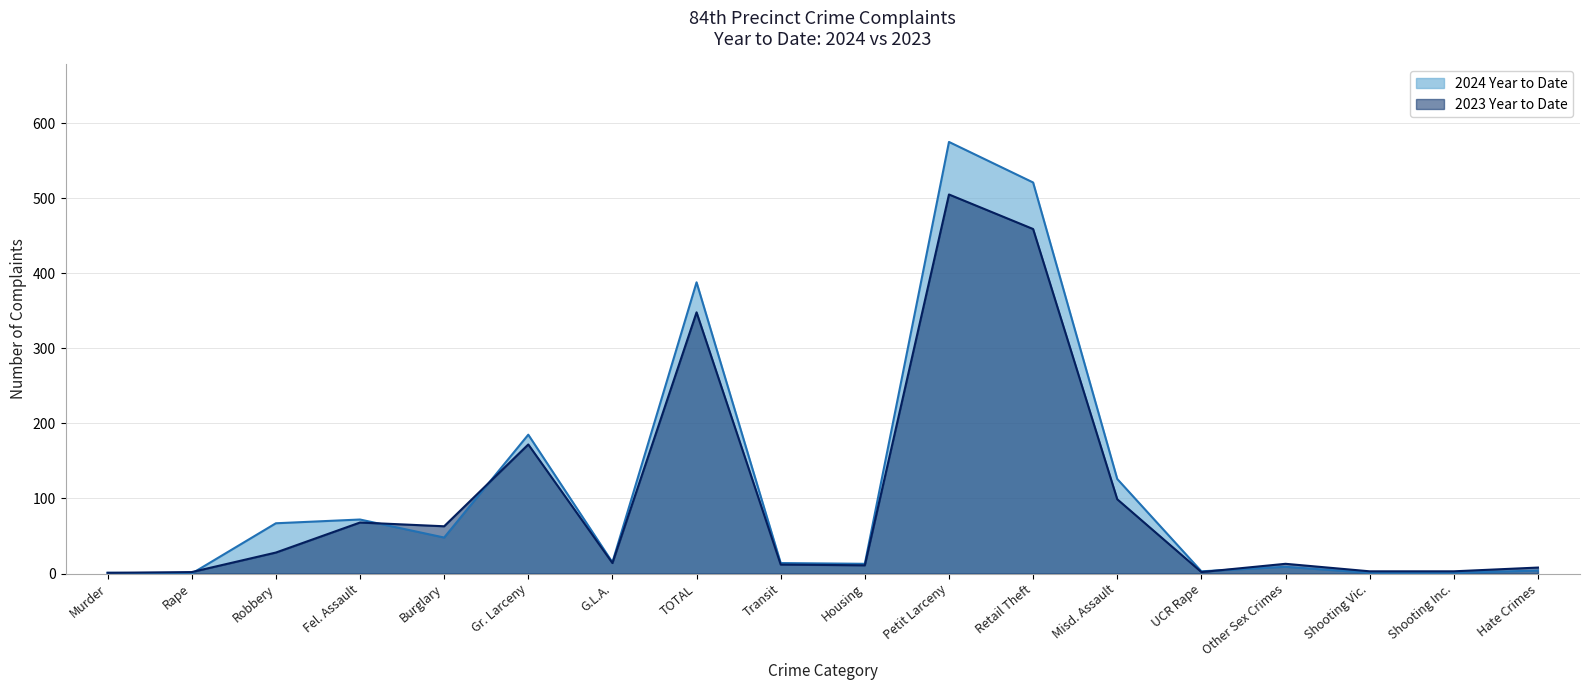

What is the label of the 18th point from the right?

Murder